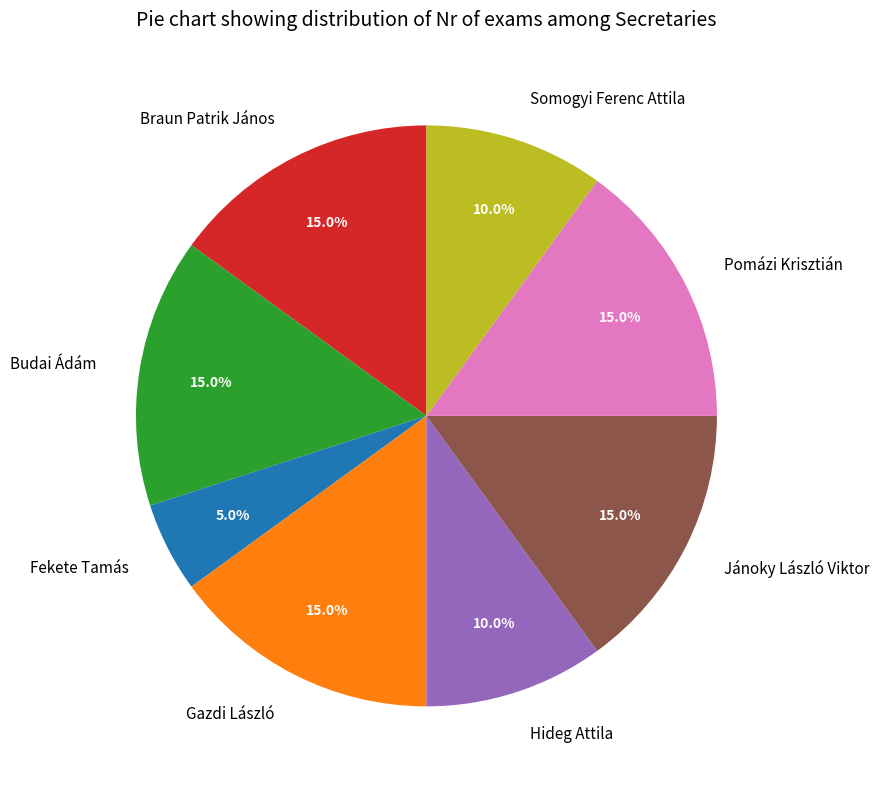

Does any single category account for the majority?

No